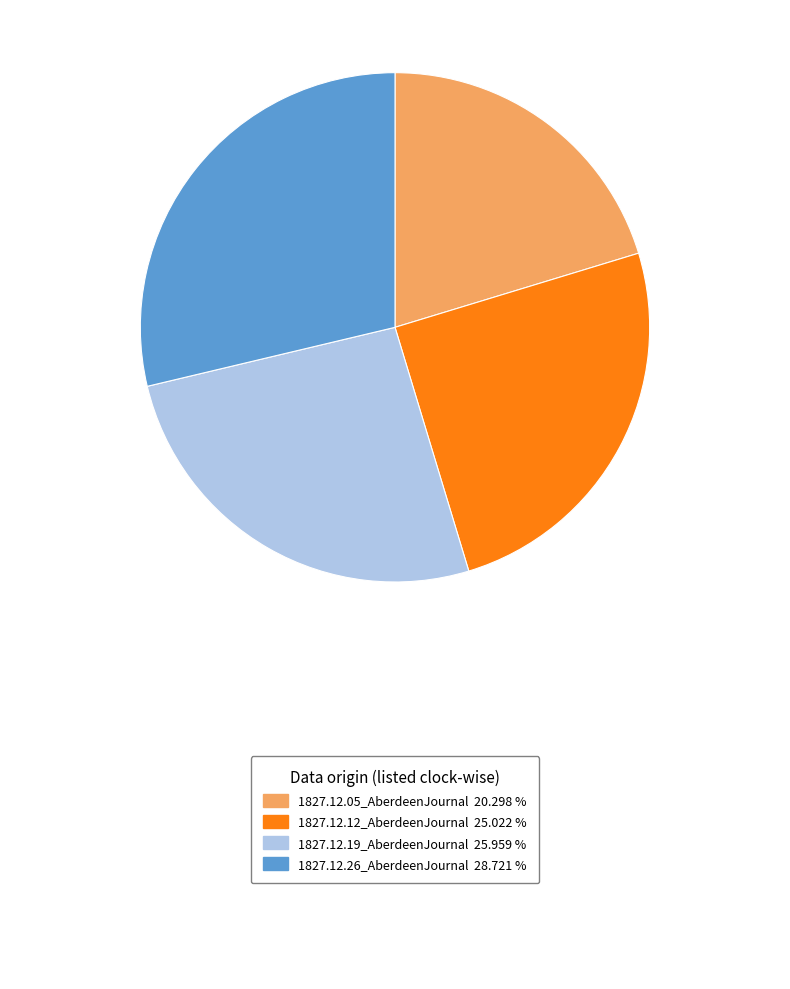

Is there a majority slice in this chart?

No